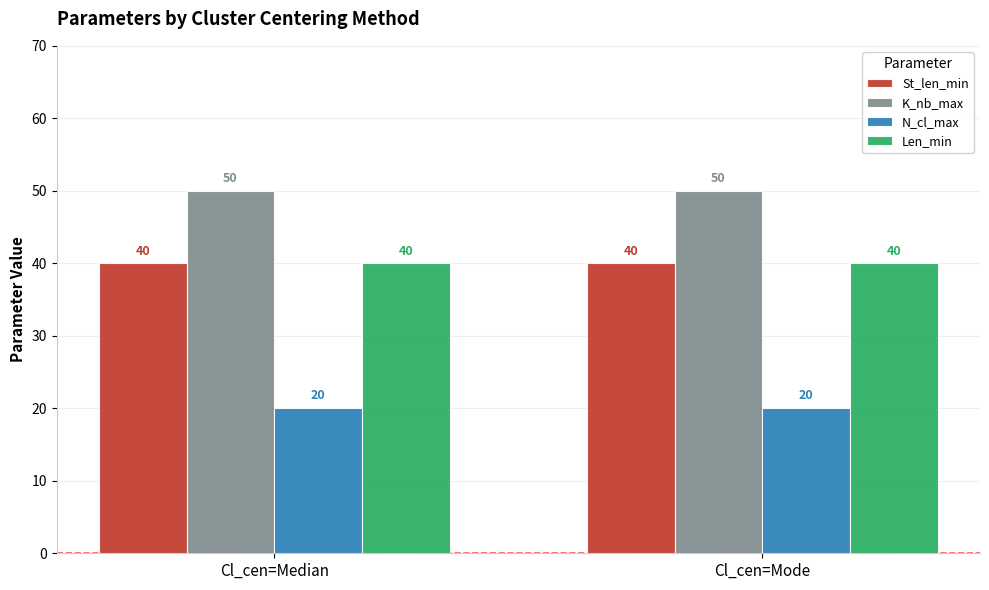

Is it true that St_len_min equals 40 at Cl_cen=Median?

True